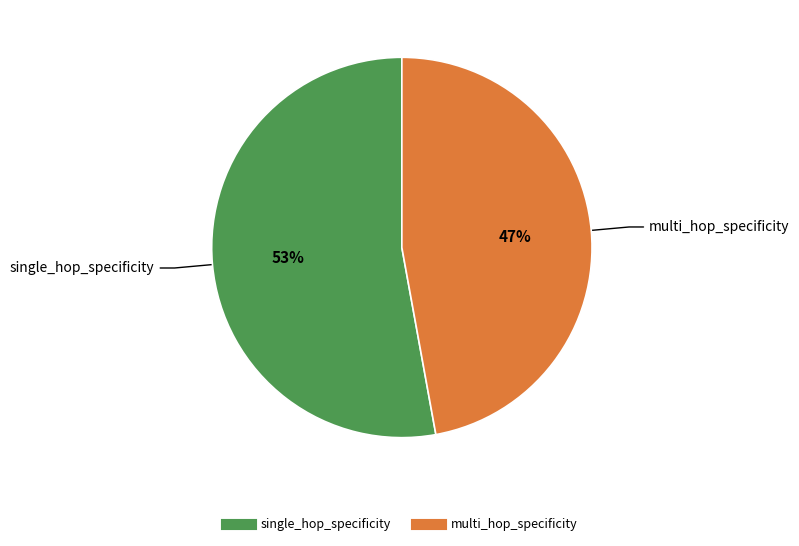

Is there any slice that represents more than half of the pie?

Yes